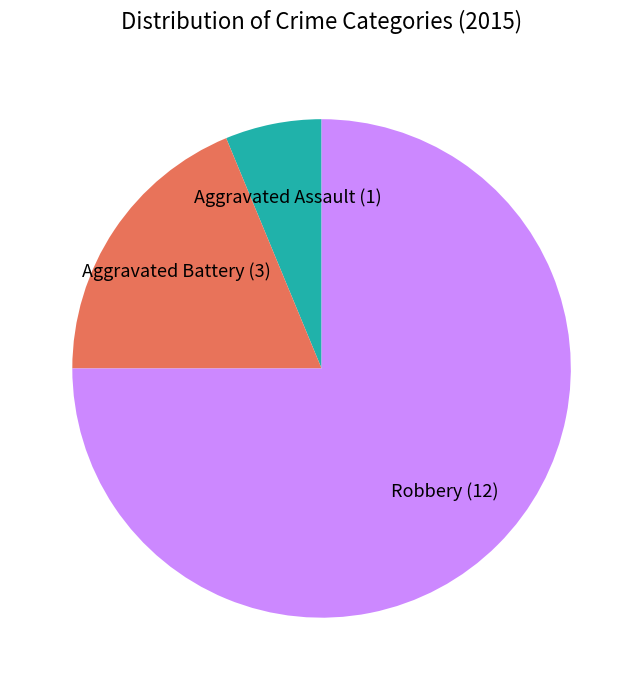

What is the largest slice in the pie chart?

Robbery